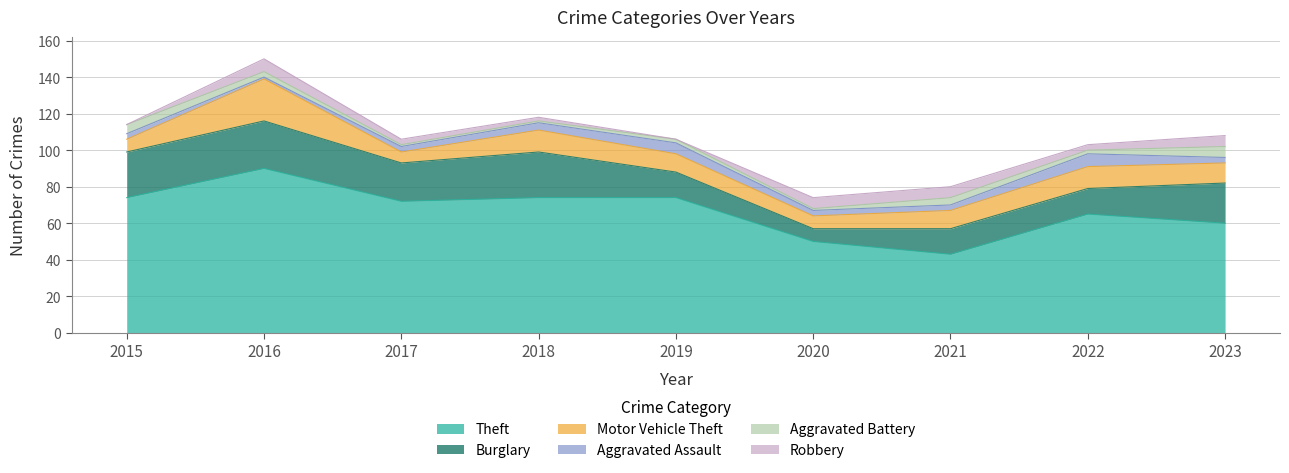

How many categories are shown in the chart?

9